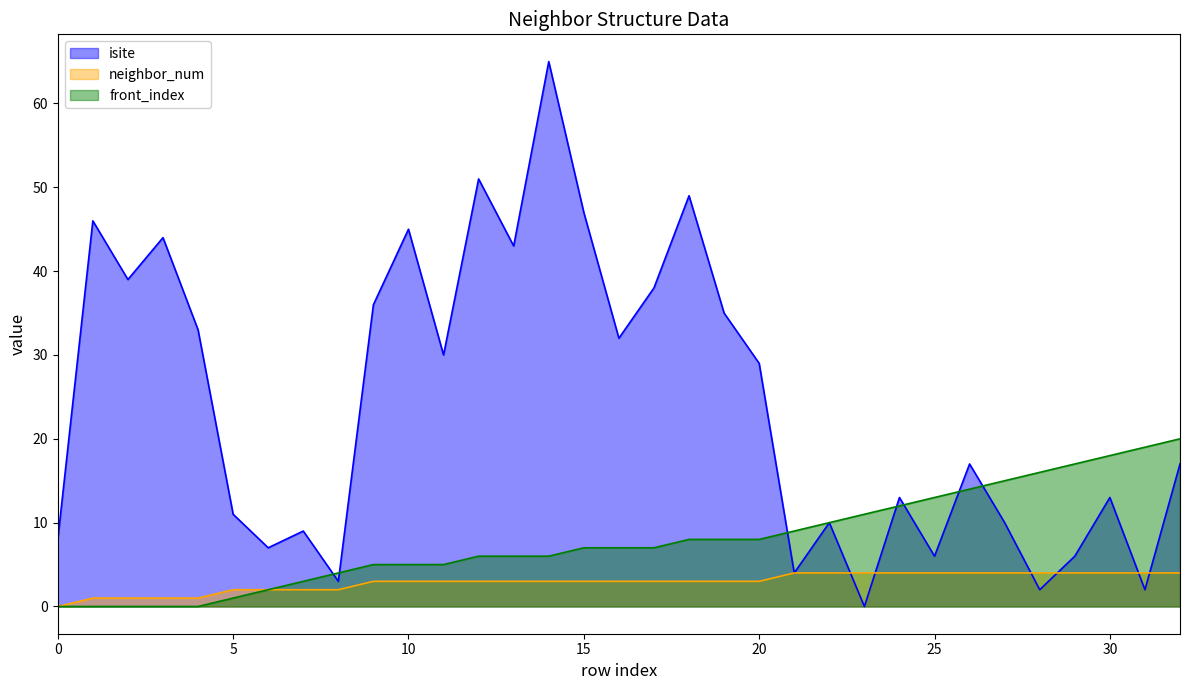

True or false: front_index has more than 1 points higher than both neighbors.

False